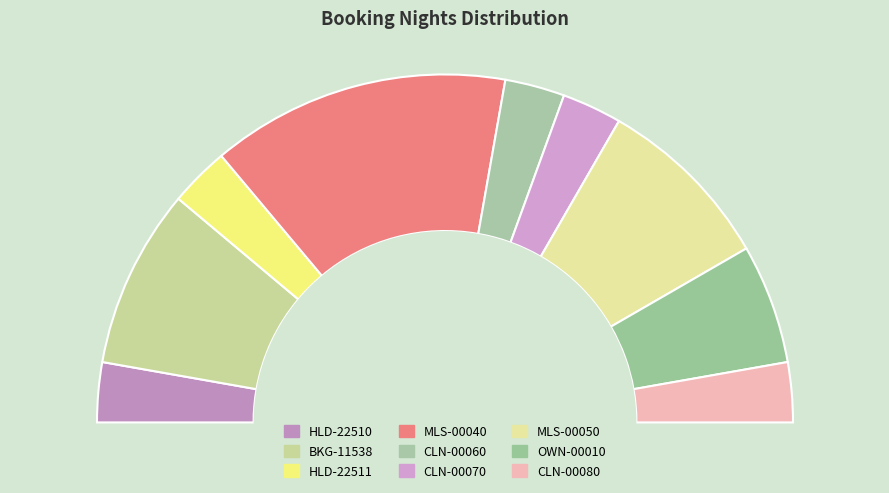

What is the change in value from CLN-00070 to OWN-00010?

+1